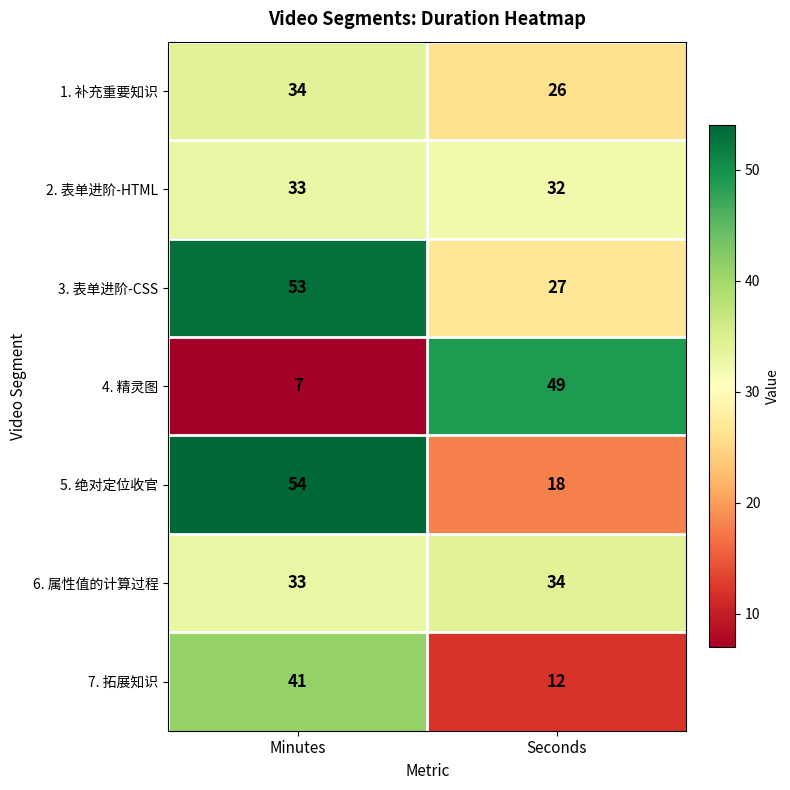

What value does the 7. 拓展知识 series have at Minutes, to the nearest 5?

40